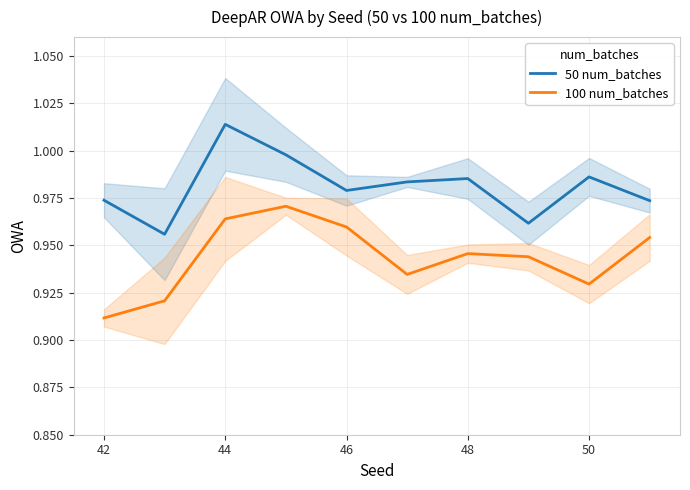

True or false: 100 num_batches has a value of 0.4 at 46.

False